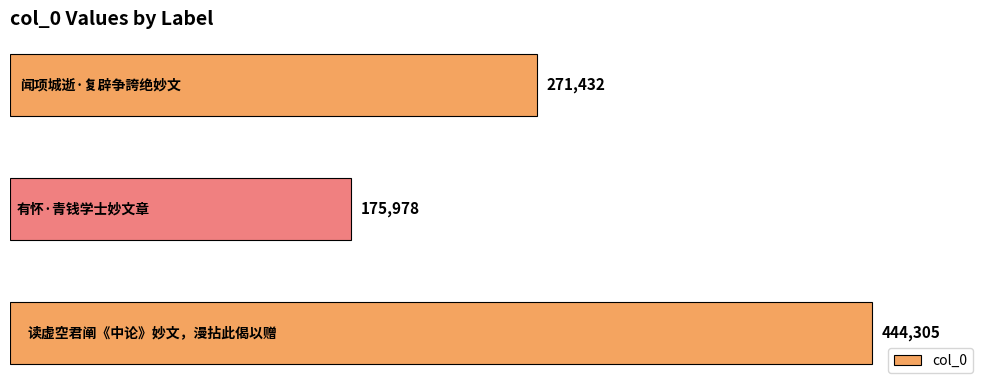

How many values are below 271432?

1